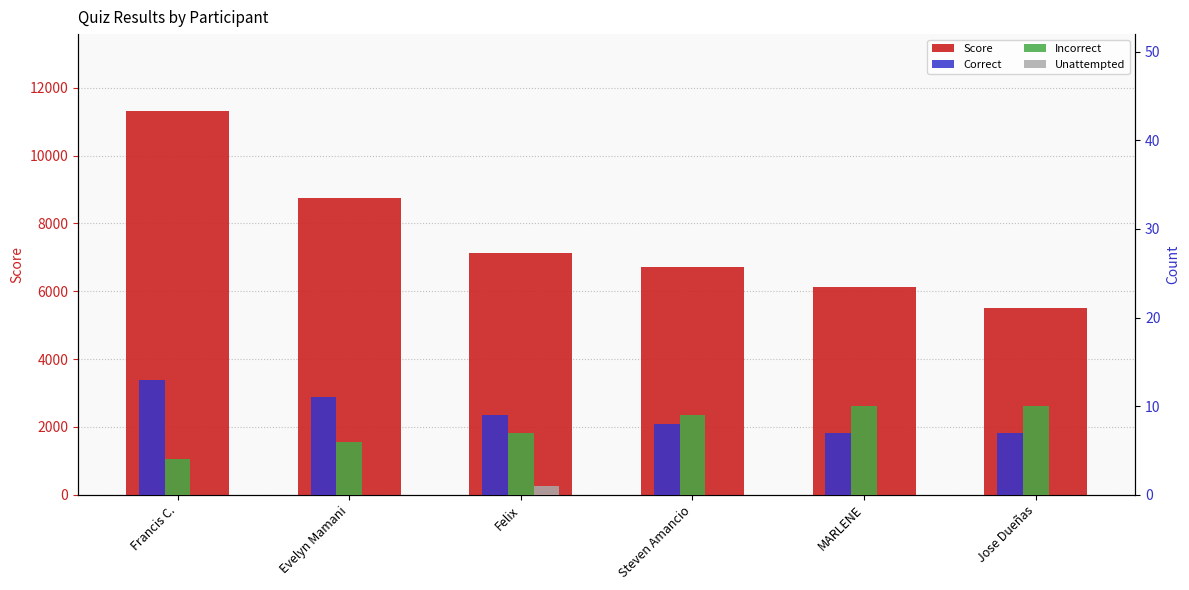

What is the spread (max minus min) of values at Felix?

7129